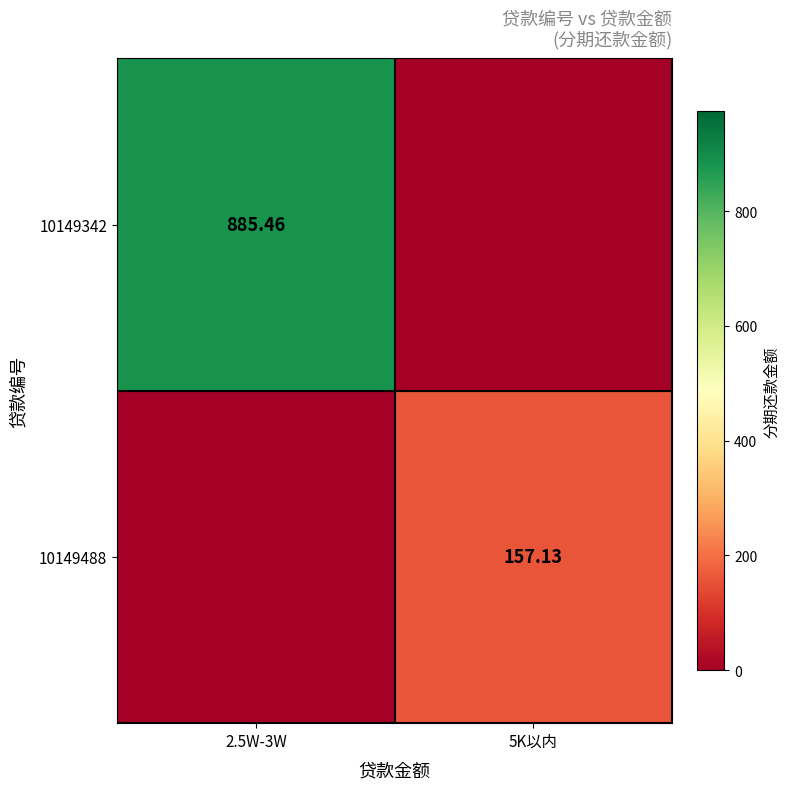

The 10149488 series shows -68.2 at 2.5W-3W. True or false?

False